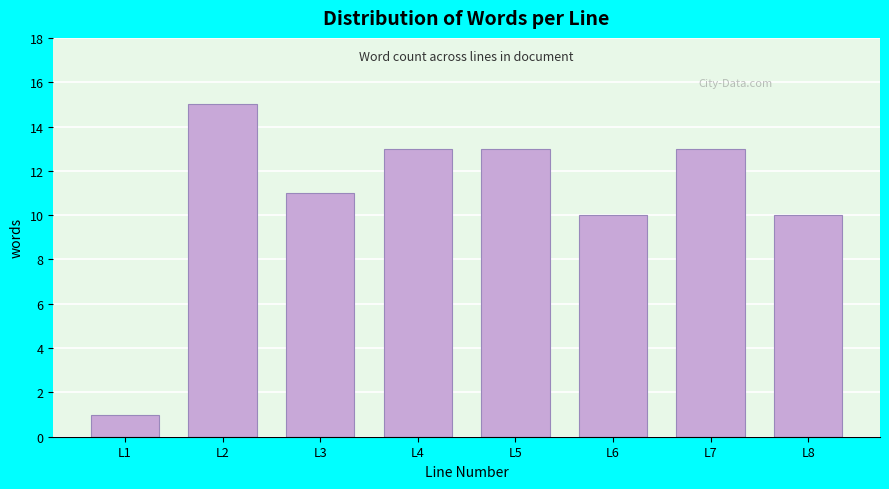

Reading right to left, extract all data points from this chart.

10	13	10	13	13	11	15	1